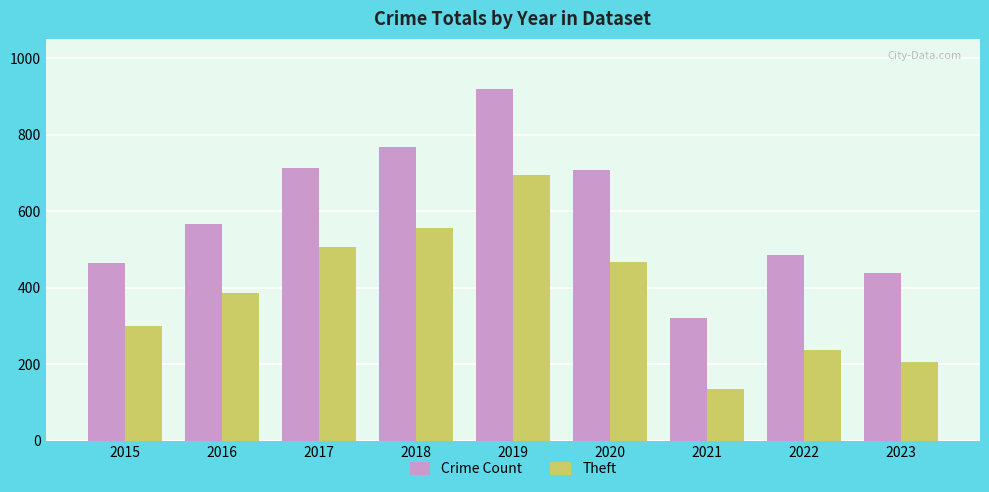

Which category has the highest value in the Theft series?

2019